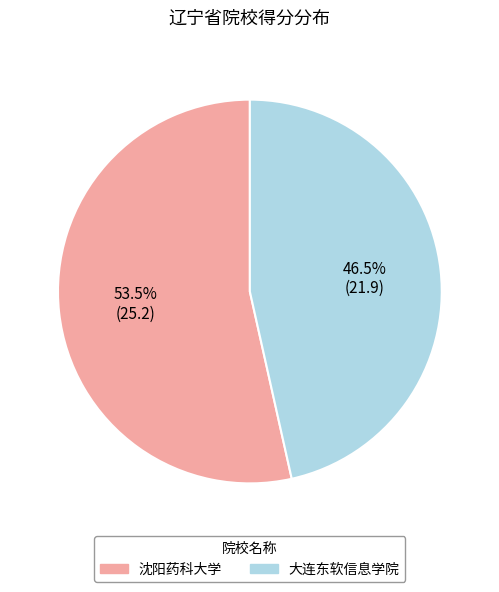

Does 沈阳药科大学 account for over 50% of the chart?

Yes